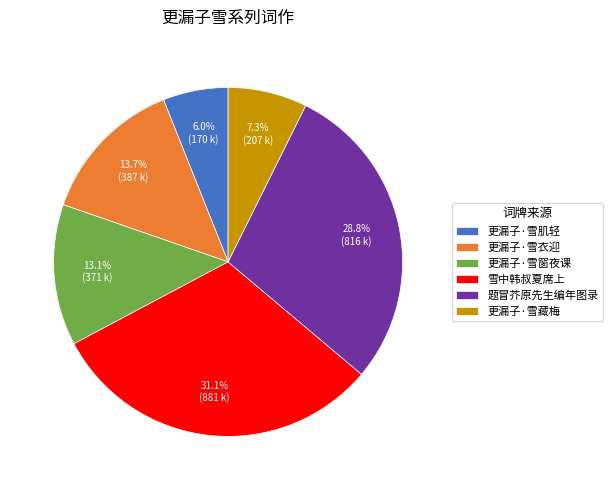

Is 更漏子·雪肌轻 the majority of the pie?

No